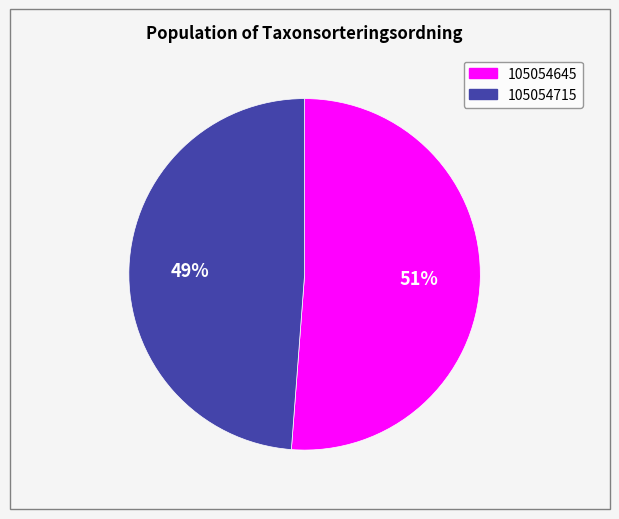

Count the number of slices in the pie.

2